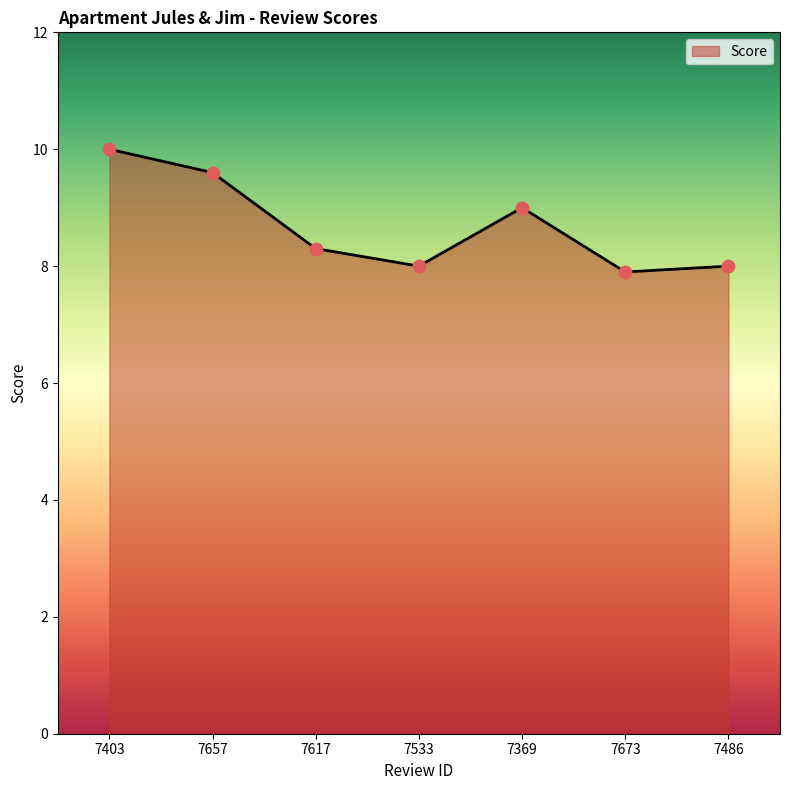

What is the ratio of the value at 7486 to the value at 7533?

1.0